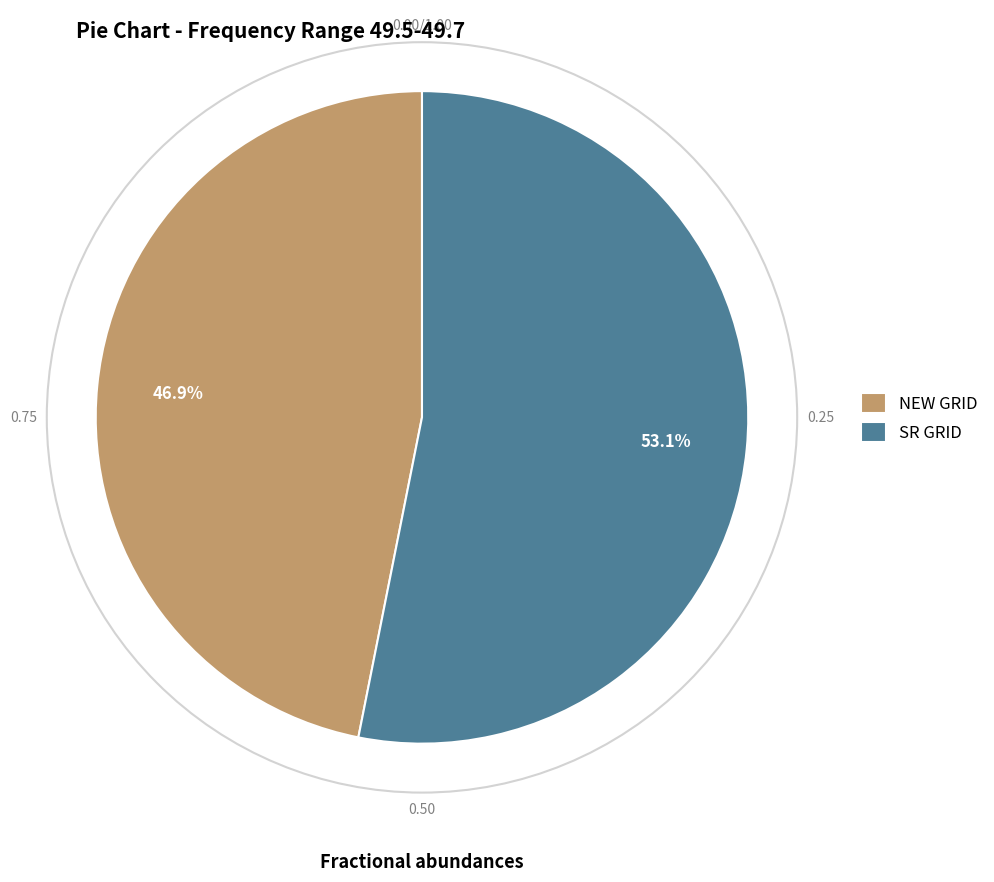

Is NEW GRID the majority of the pie?

No